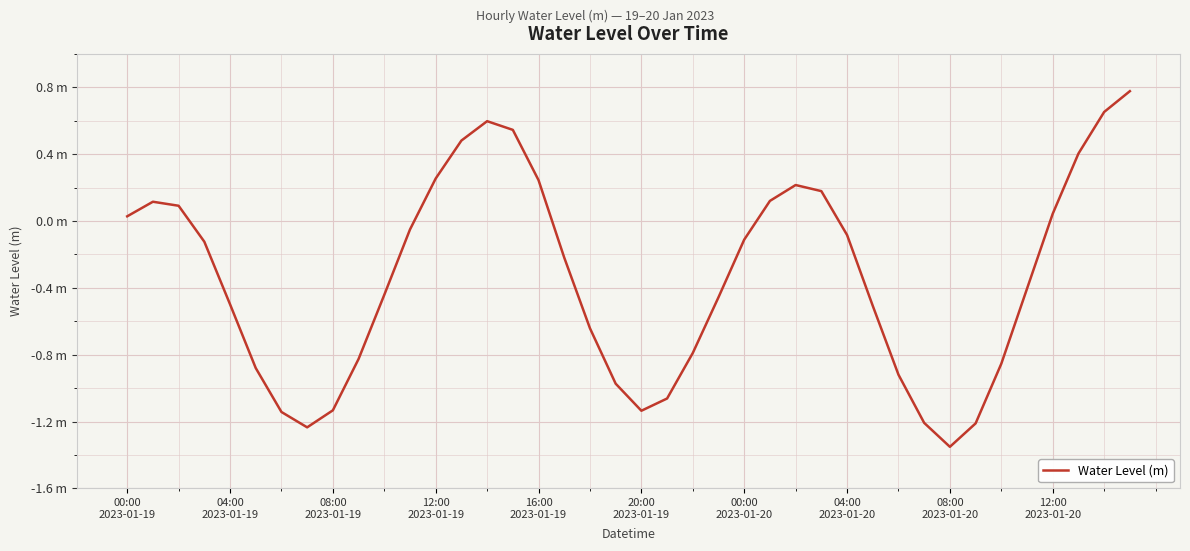

Does the chart have visible grid lines?

Yes